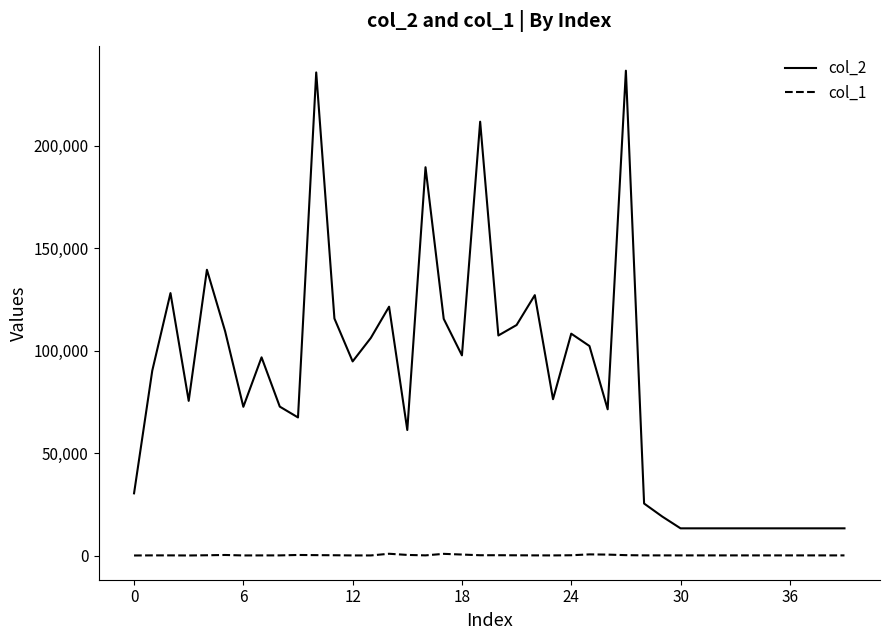

Which series has the largest total across all categories?

col_2